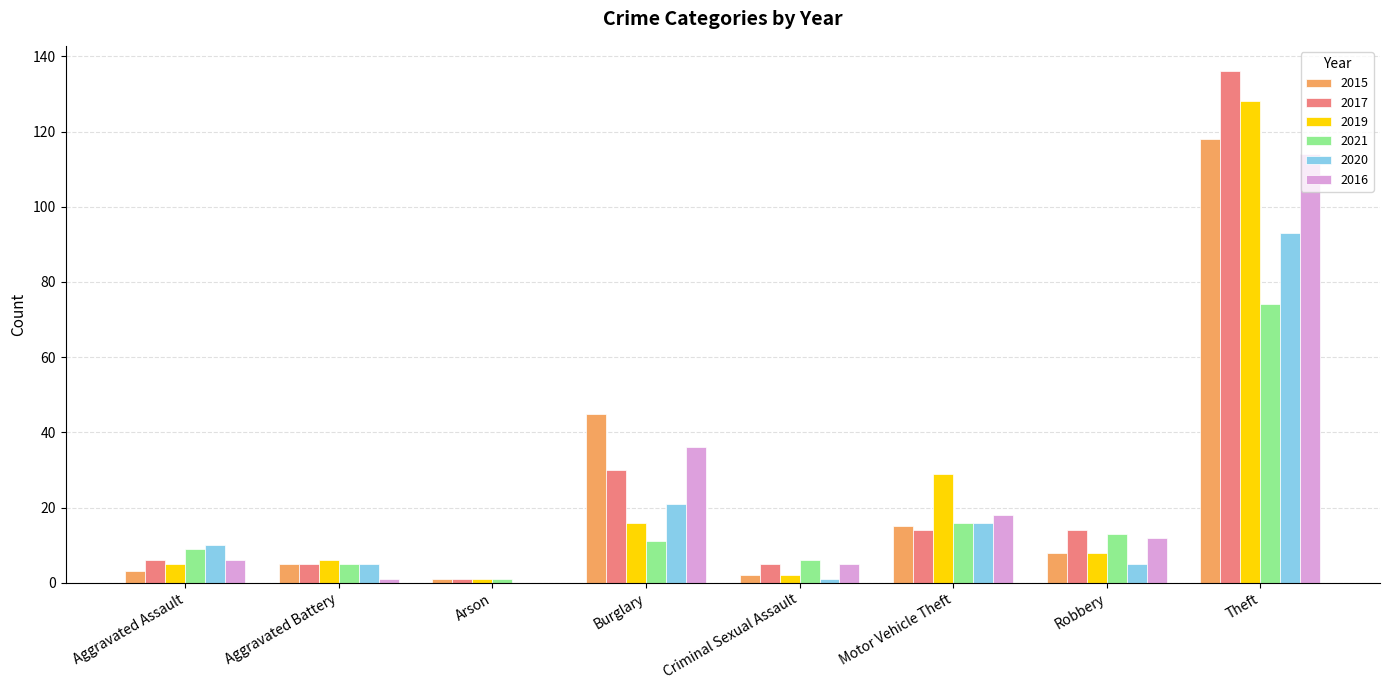

What is the sum of all 2016 values?

192